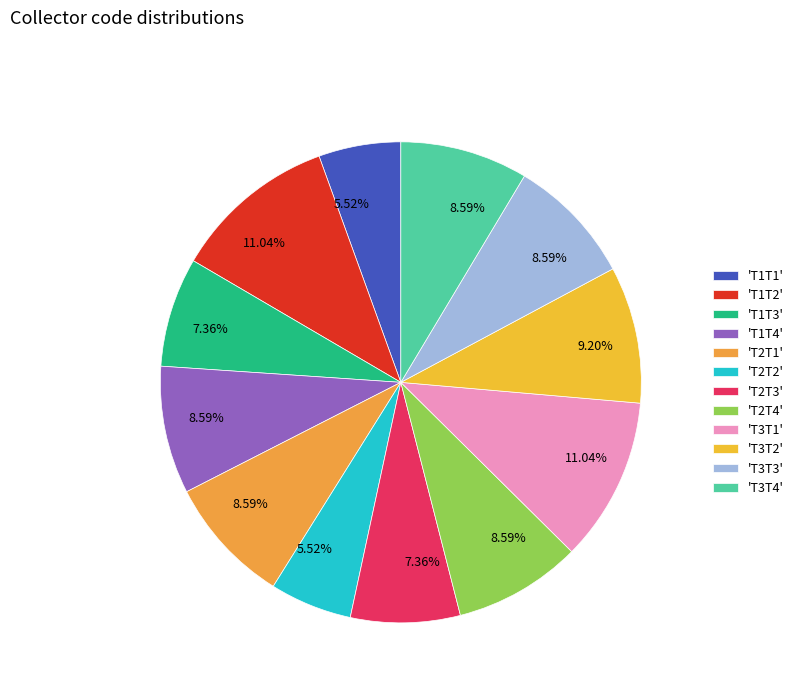

Count the number of slices in the pie.

12